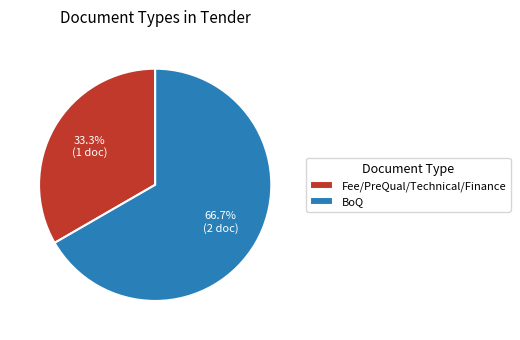

Which slice is the smallest?

Fee/PreQual/Technical/Finance